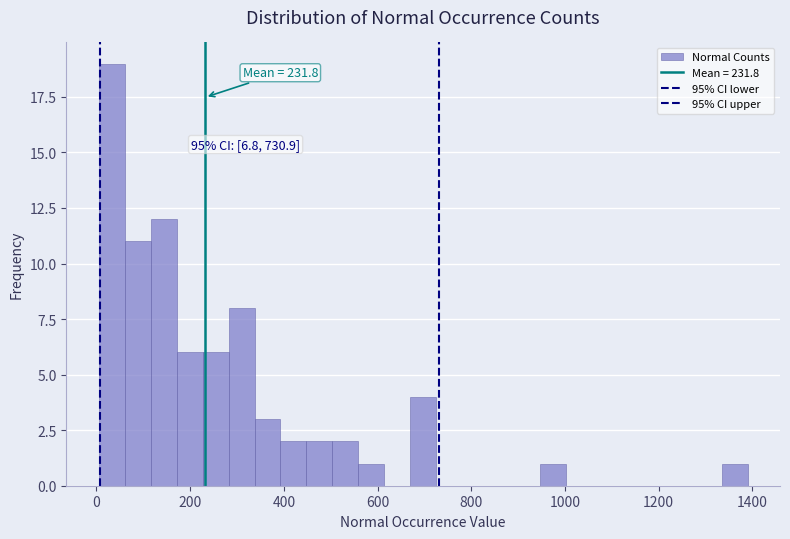

Around what value on the x-axis is the tallest bar? Give the approximate position of its centre, as read against the axis.

40